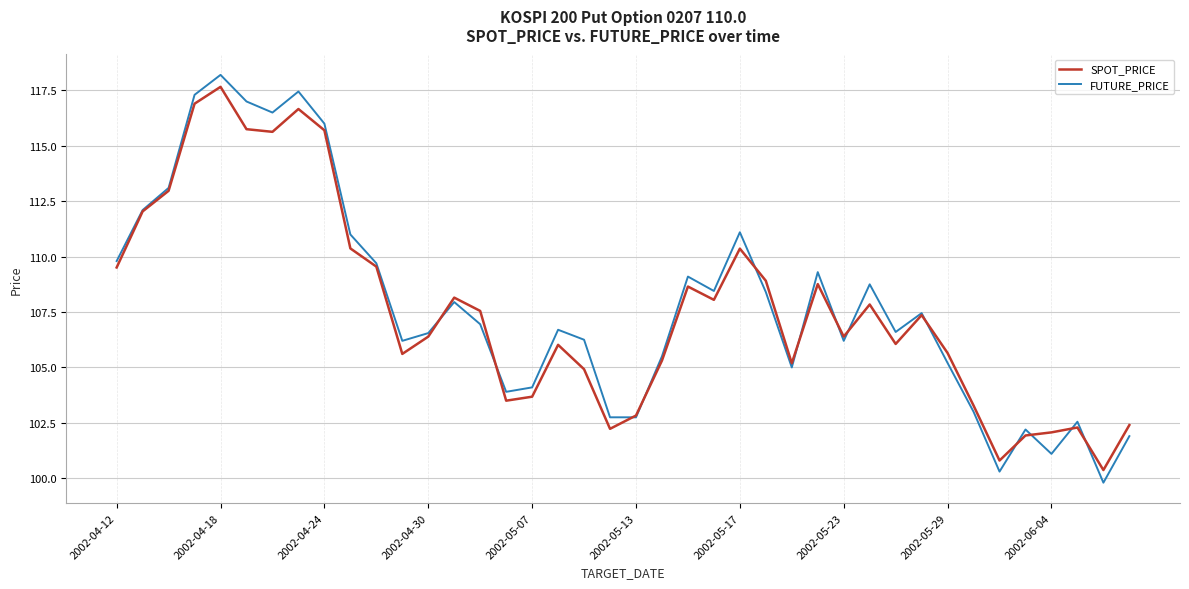

What is the maximum value for FUTURE_PRICE?

118.2